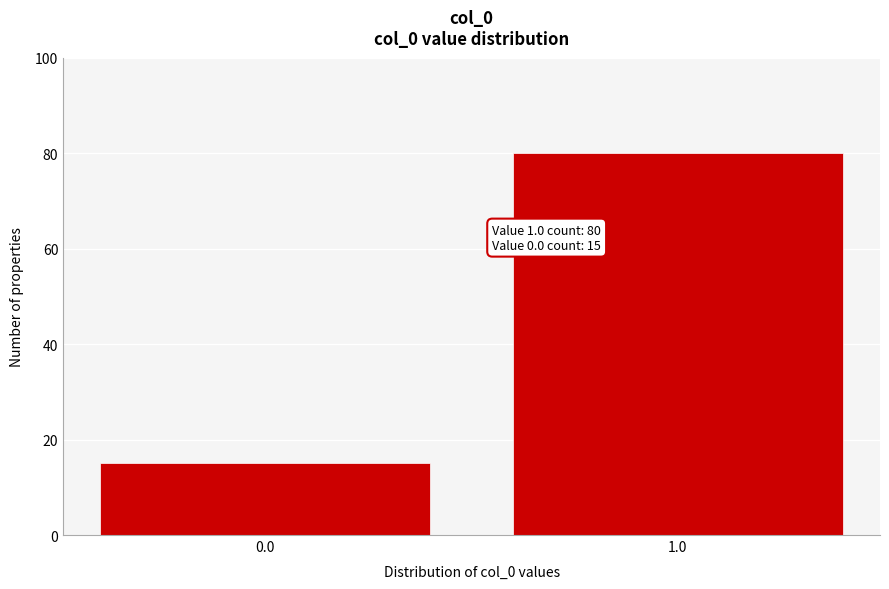

Reading left to right, extract all data points from this chart.

15	80